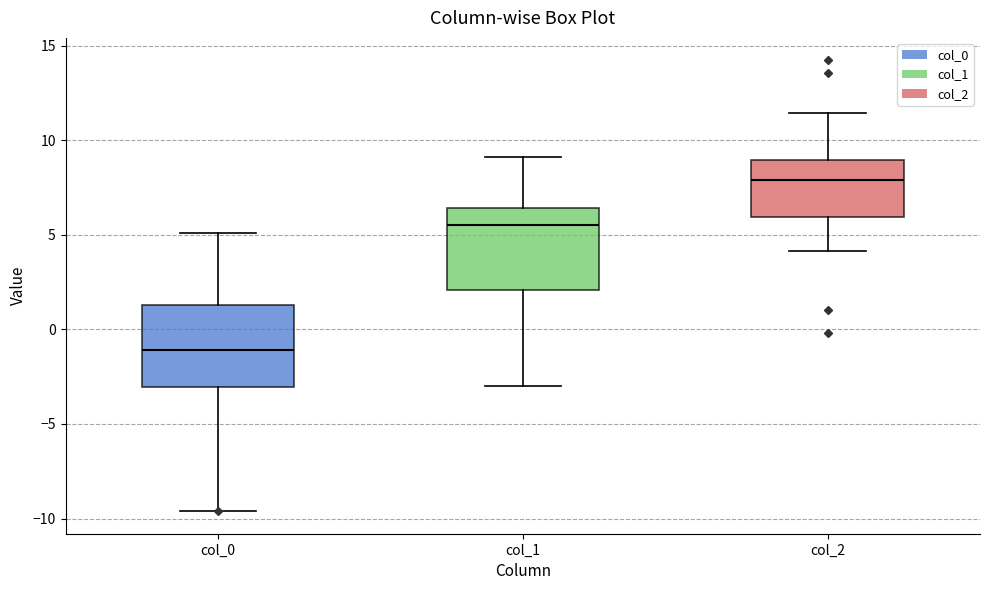

Which box has the lowest median line?

col_0